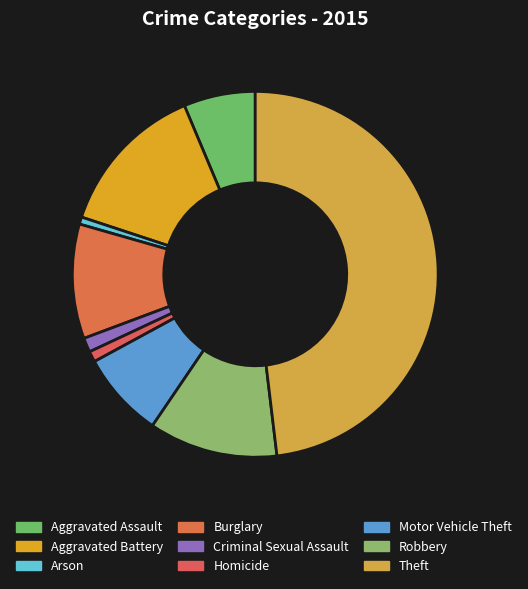

Does Motor Vehicle Theft represent more than half of the total?

No